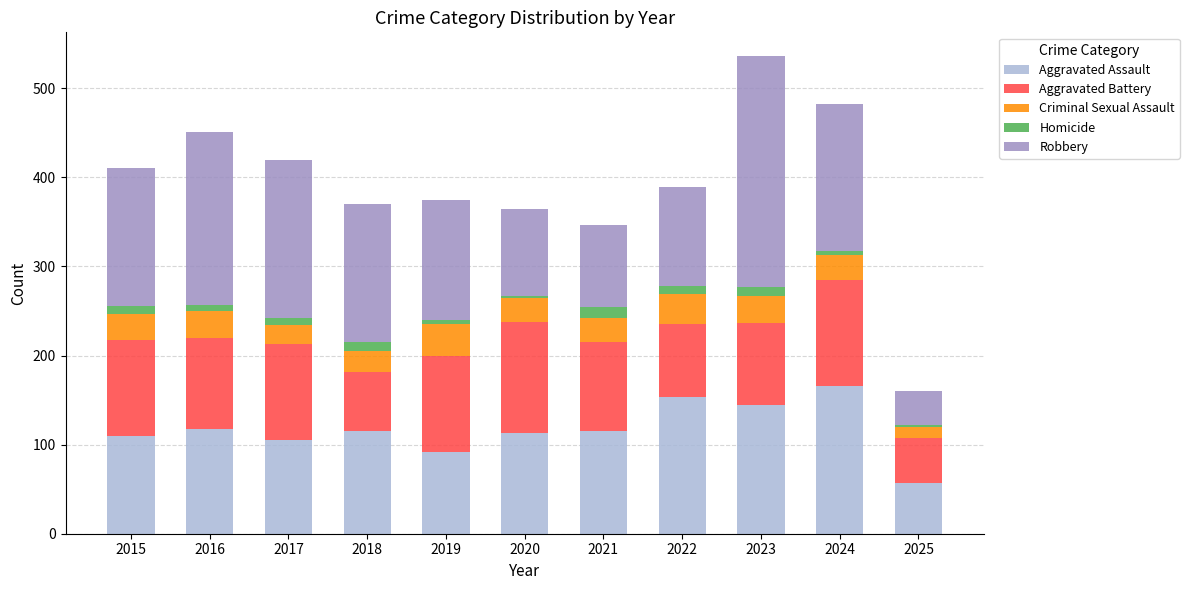

What is the difference between the maximum and minimum values in the Aggravated Assault series?

109